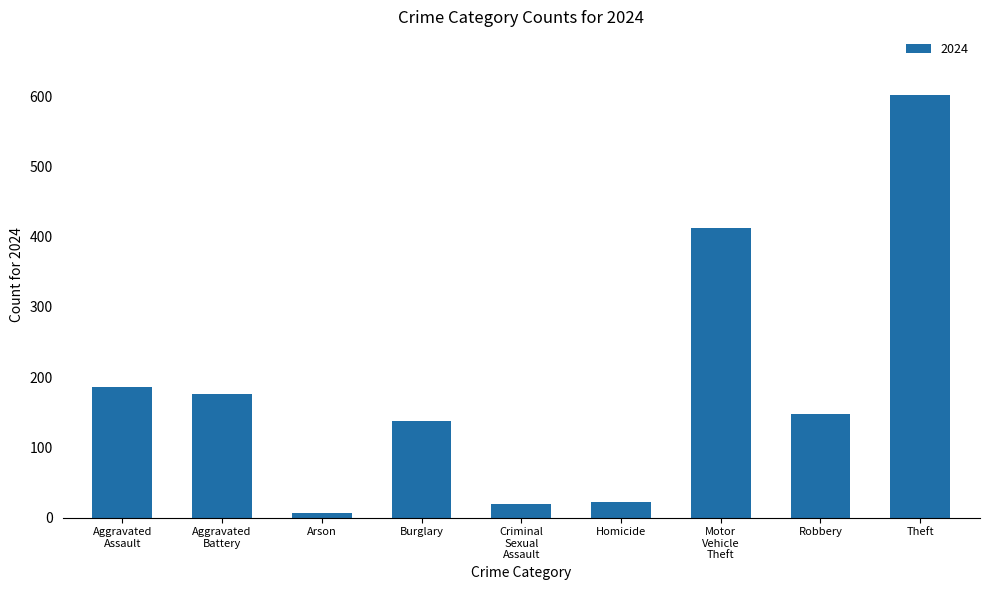

How many values are below 147?

4